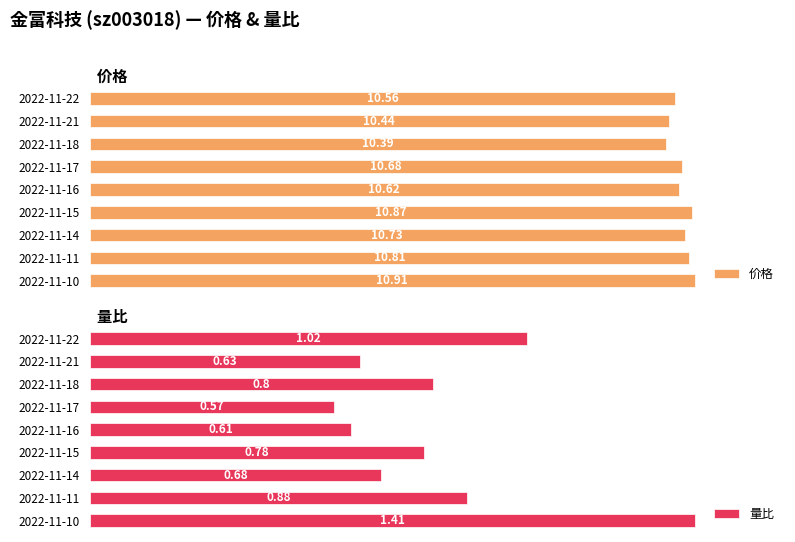

Which series has the largest range (max minus min)?

量比